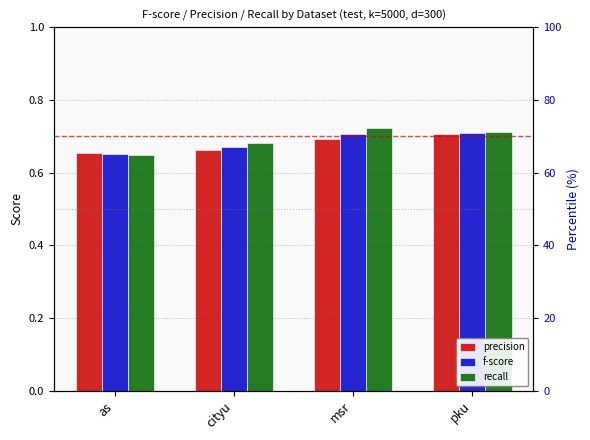

The precision series shows 1.1 at as. True or false?

False